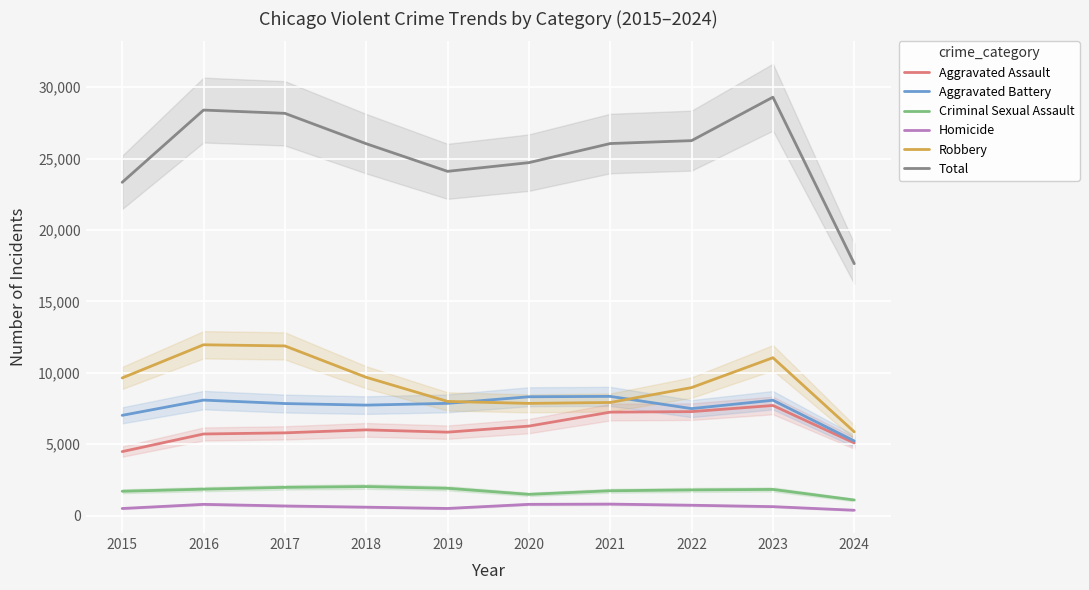

Is this an area chart (filled region under the line)?

No